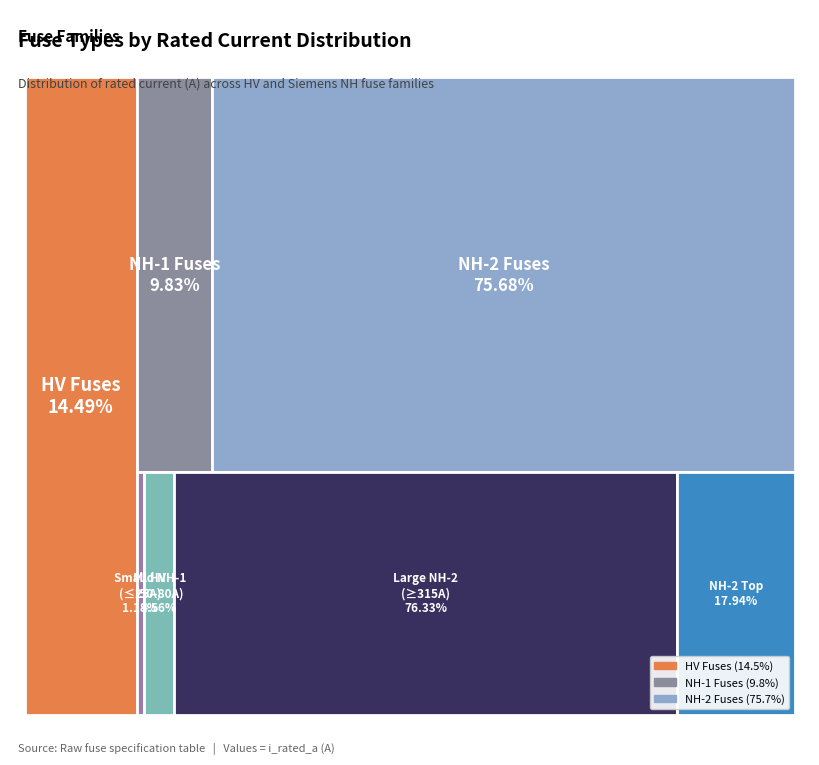

The HV 125A slice represents 10% of the pie. True or false?

False